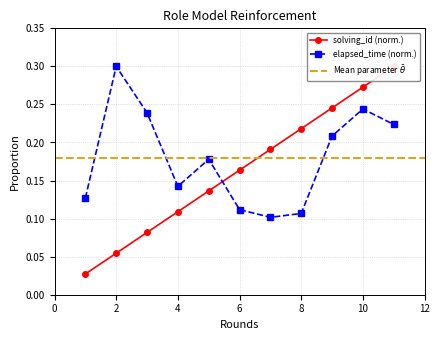

Does the chart have visible grid lines?

Yes